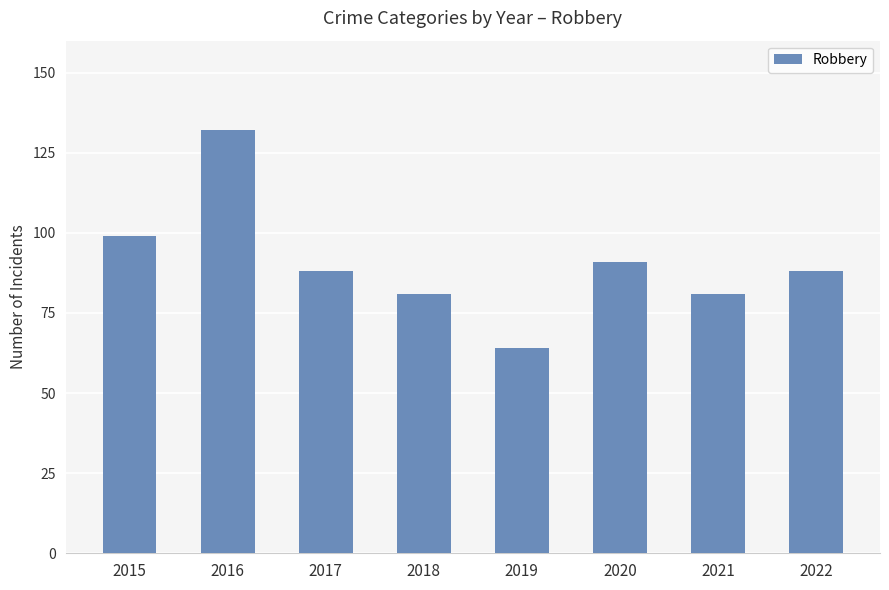

What is the value of the 3rd bar from the left?

88